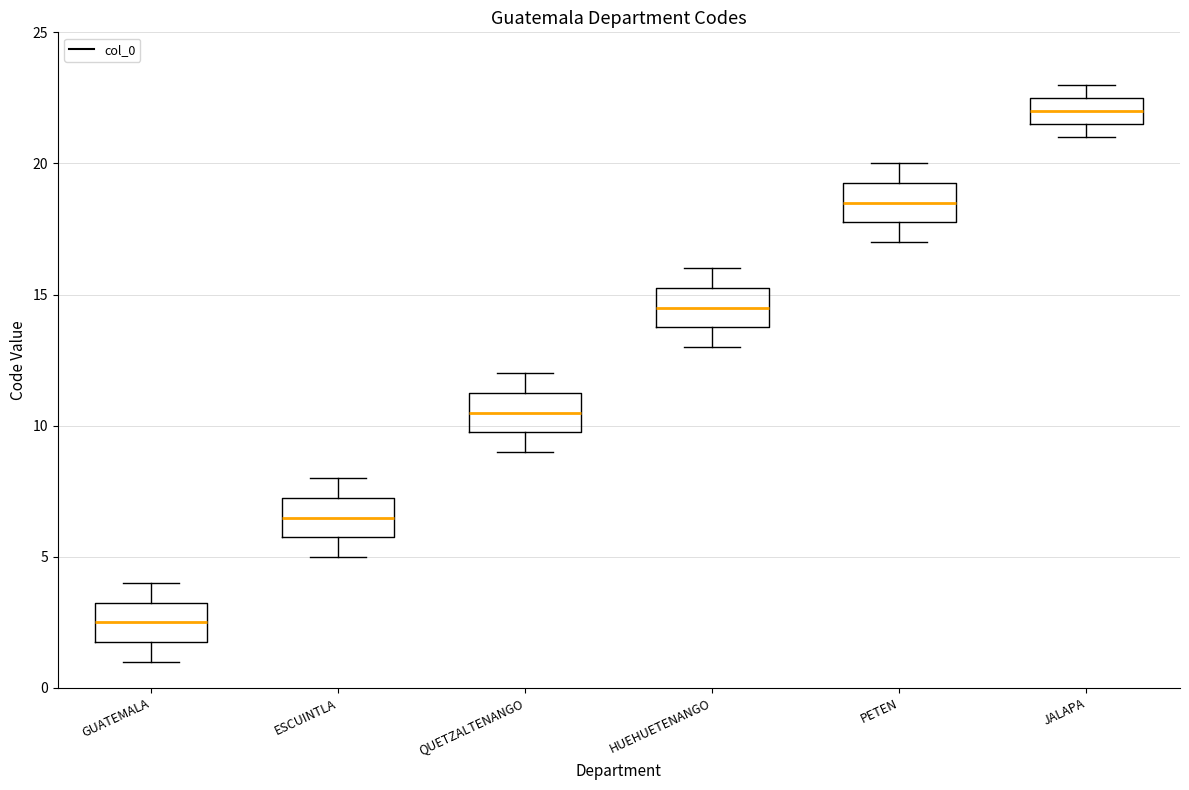

Where does the median line of the box for ESCUINTLA sit on the y-axis? The values are not printed on the chart, so give them approximately, as read against the axis.

6.5